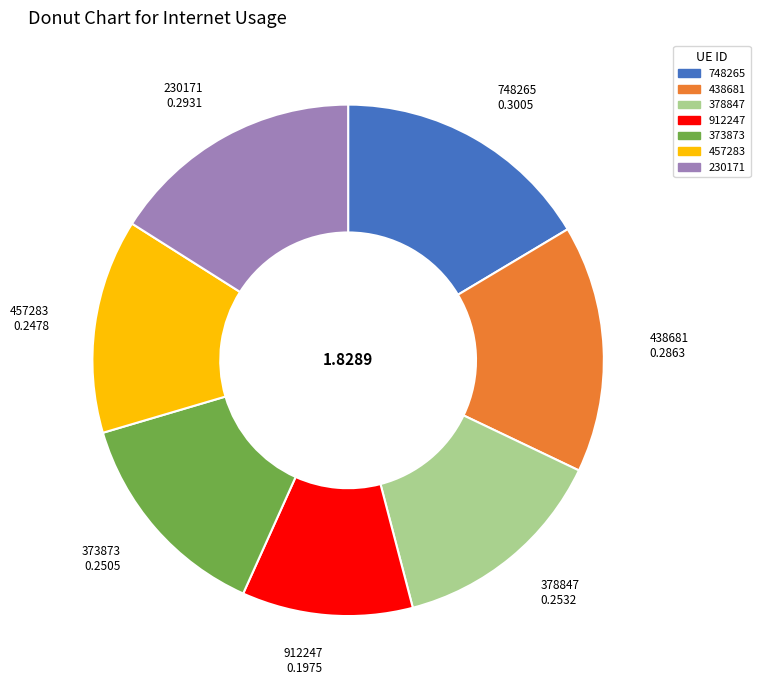

Does 457283 account for over 50% of the chart?

No